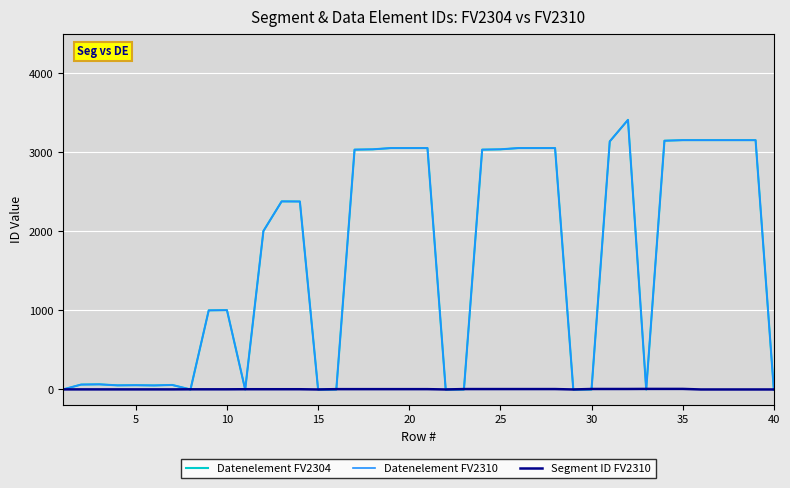

How many lines are shown in the chart?

3